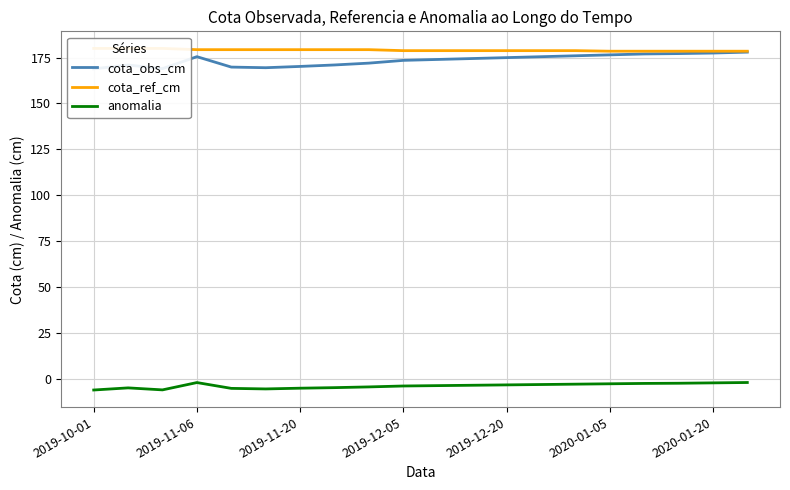

What are all the series names shown in the legend?

cota_obs_cm, cota_ref_cm, anomalia